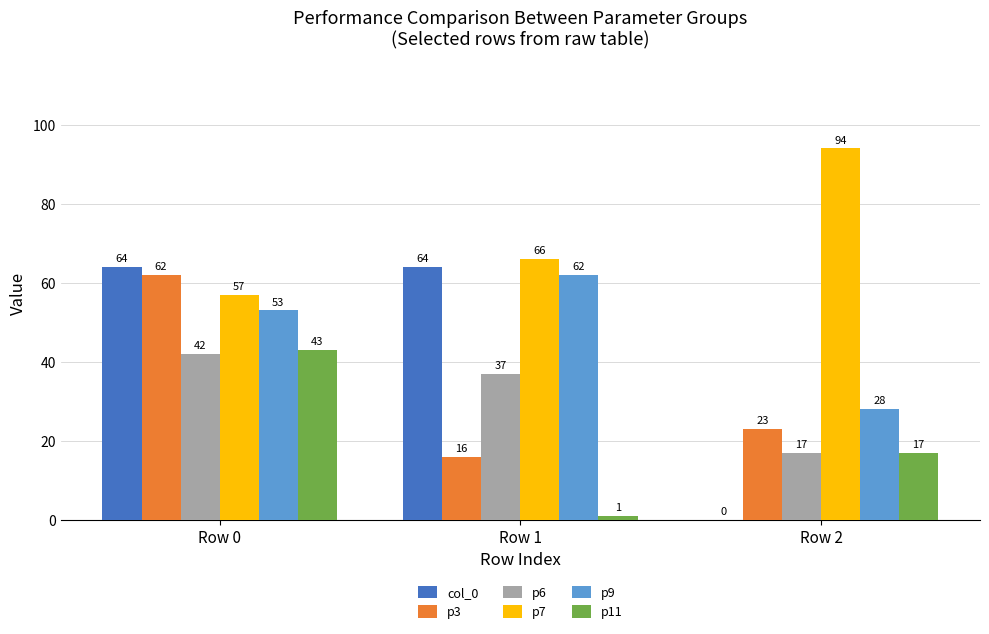

Where does the p11 series first go above 17?

Row 0